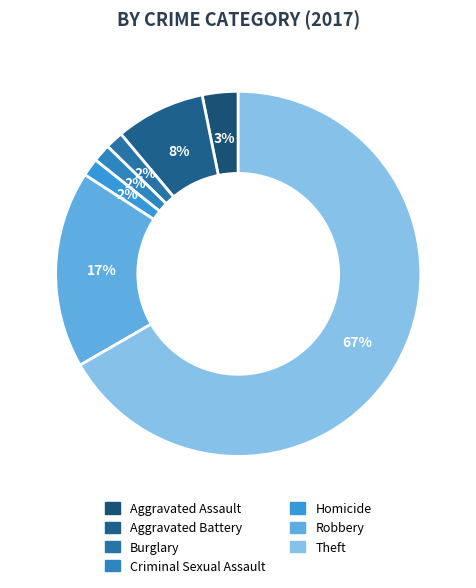

How many segments does this pie chart have?

7